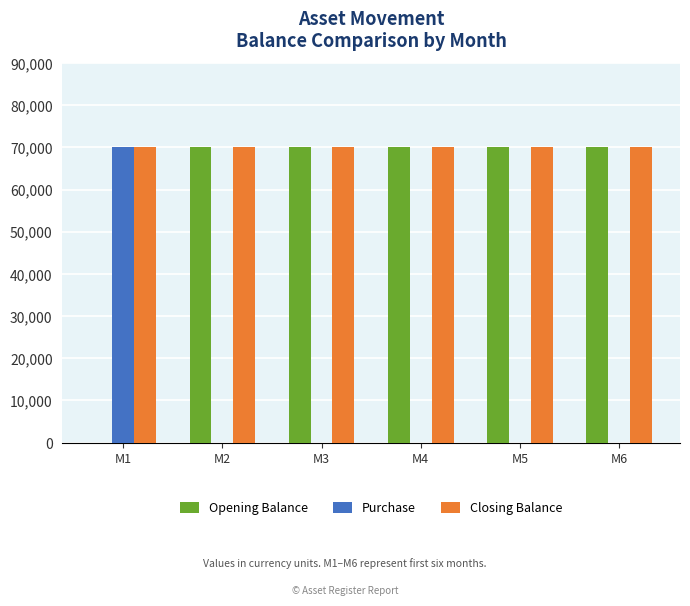

How many series are shown in this chart?

3